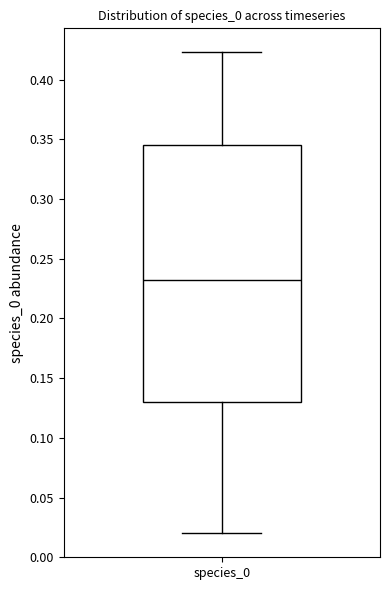

Transcribe this box plot: give where the median line is, the range the box spans, and where the two whiskers end, as read against the y-axis. The values are not printed on the chart, so give them approximately, as read against the axis.

median 0.230, box 0.130 to 0.345, whiskers 0.020 to 0.425